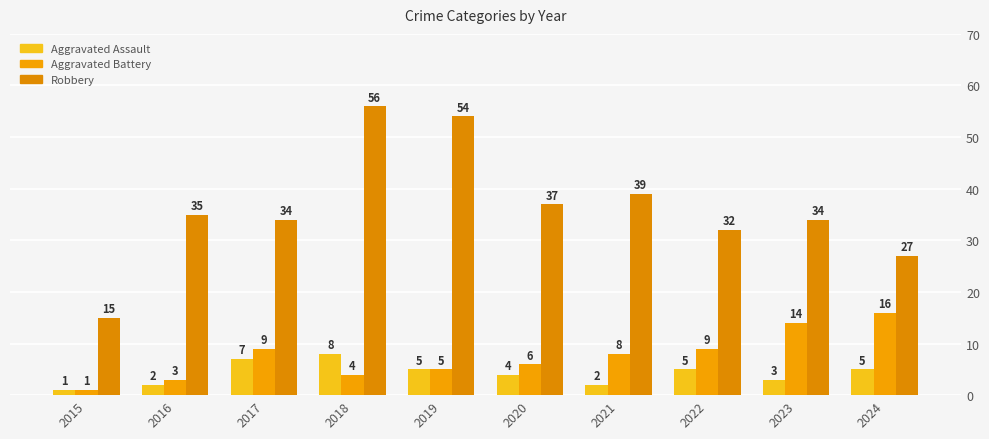

What is the minimum value shown in the chart?

1